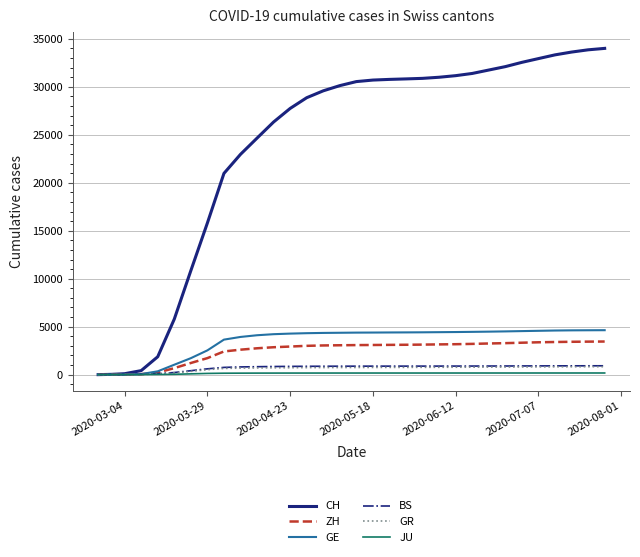

What is the maximum value for CH?

34010